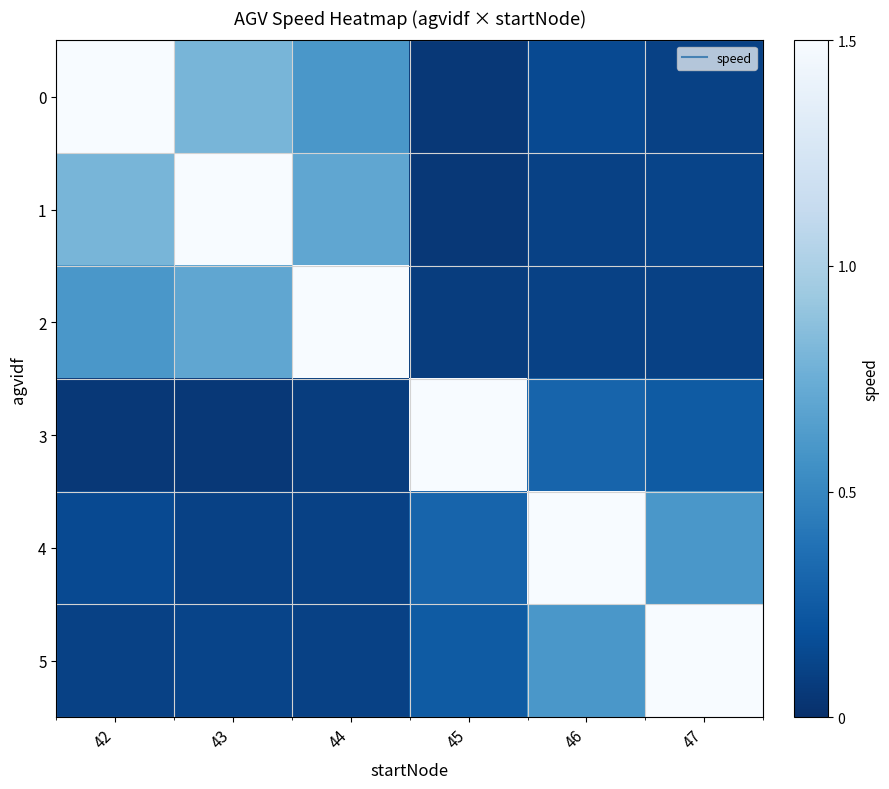

Reading right to left, transcribe all the data shown in this chart.

0: 47=0.1	46=0.1	45=0.1	44=0.6	43=0.8	42=1.5
1: 47=0.1	46=0.1	45=0.1	44=0.7	43=1.5	42=0.8
2: 47=0.1	46=0.1	45=0.1	44=1.5	43=0.7	42=0.6
3: 47=0.2	46=0.3	45=1.5	44=0.1	43=0.1	42=0.1
4: 47=0.6	46=1.5	45=0.3	44=0.1	43=0.1	42=0.1
5: 47=1.5	46=0.6	45=0.2	44=0.1	43=0.1	42=0.1